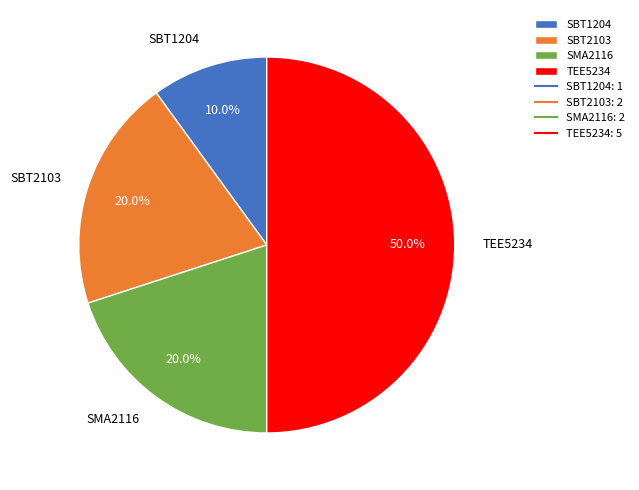

Which slice is the largest?

TEE5234